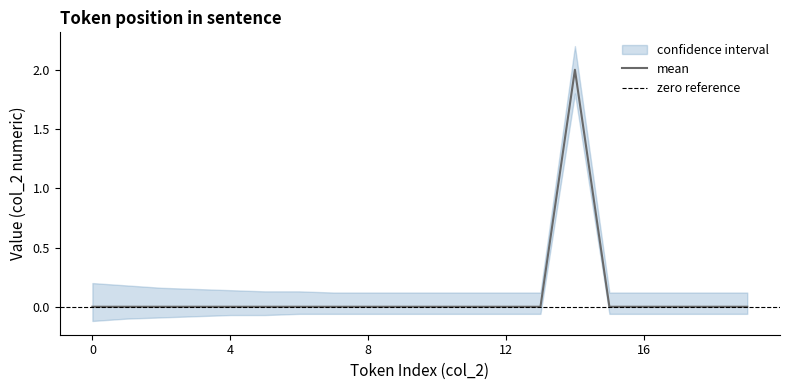

Reading left to right, list all the values displayed in this chart.

mean: 0.0	0.0	0.0	0.0	0.0	0.0	0.0	0.0	0.0	0.0	0.0	0.0	0.0	0.0	2.0	0.0	0.0	0.0	0.0	0.0
upper: 0.2	0.2	0.2	0.1	0.1	0.1	0.1	0.1	0.1	0.1	0.1	0.1	0.1	0.1	2.2	0.1	0.1	0.1	0.1	0.1
lower: -0.1	-0.1	-0.1	-0.1	-0.1	-0.1	-0.1	-0.1	-0.1	-0.1	-0.1	-0.1	-0.1	-0.1	1.8	-0.1	-0.1	-0.1	-0.1	-0.1